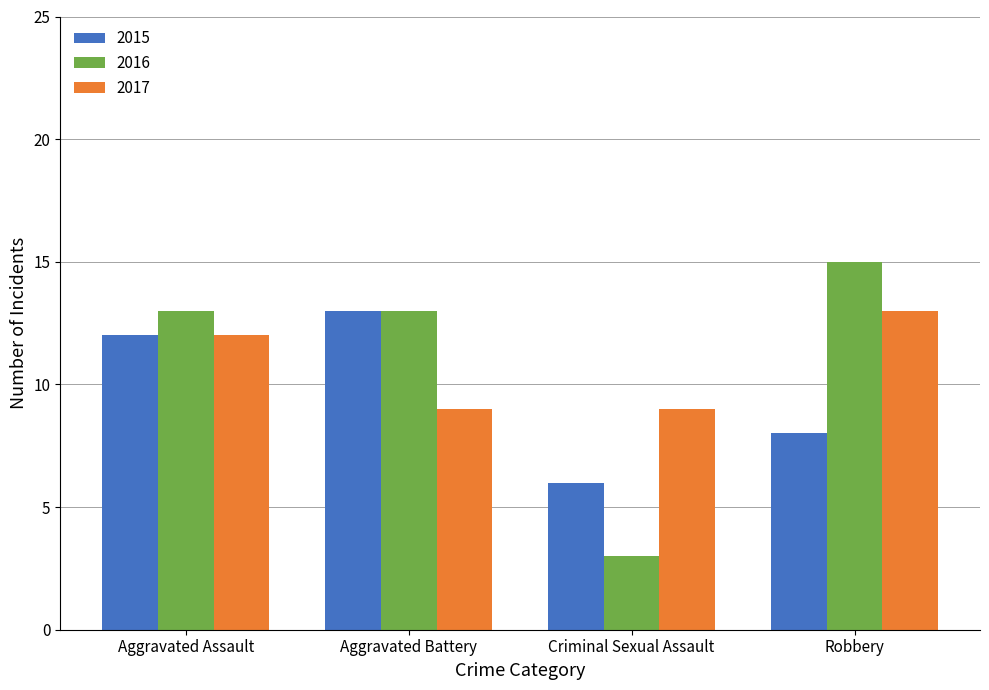

Which series has the largest range (max minus min)?

2016